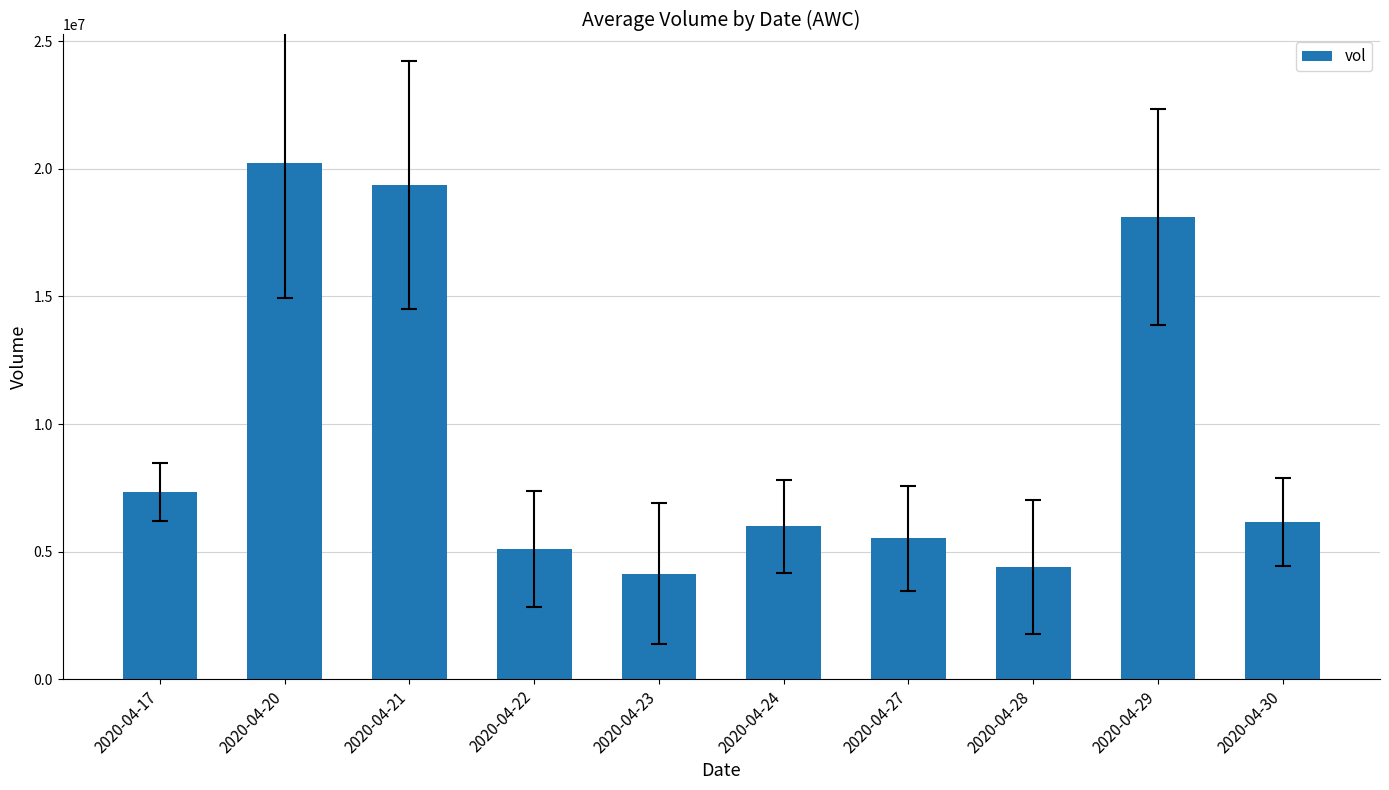

What is the value of the 7th bar from the left?

5521000